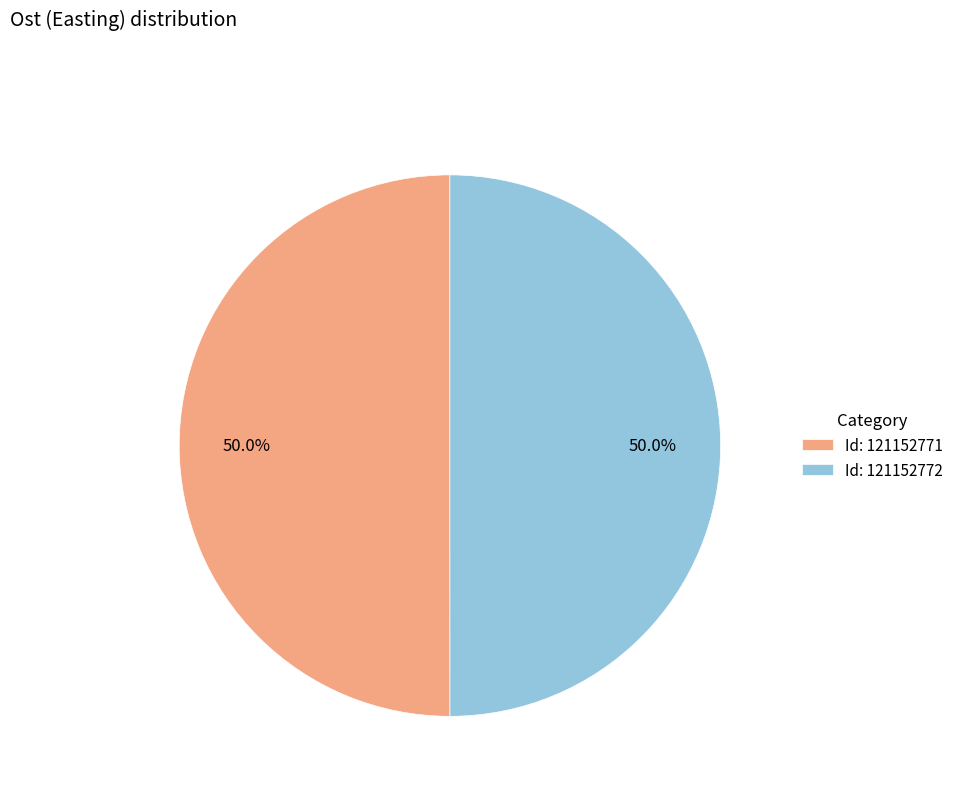

Count the number of slices in the pie.

2